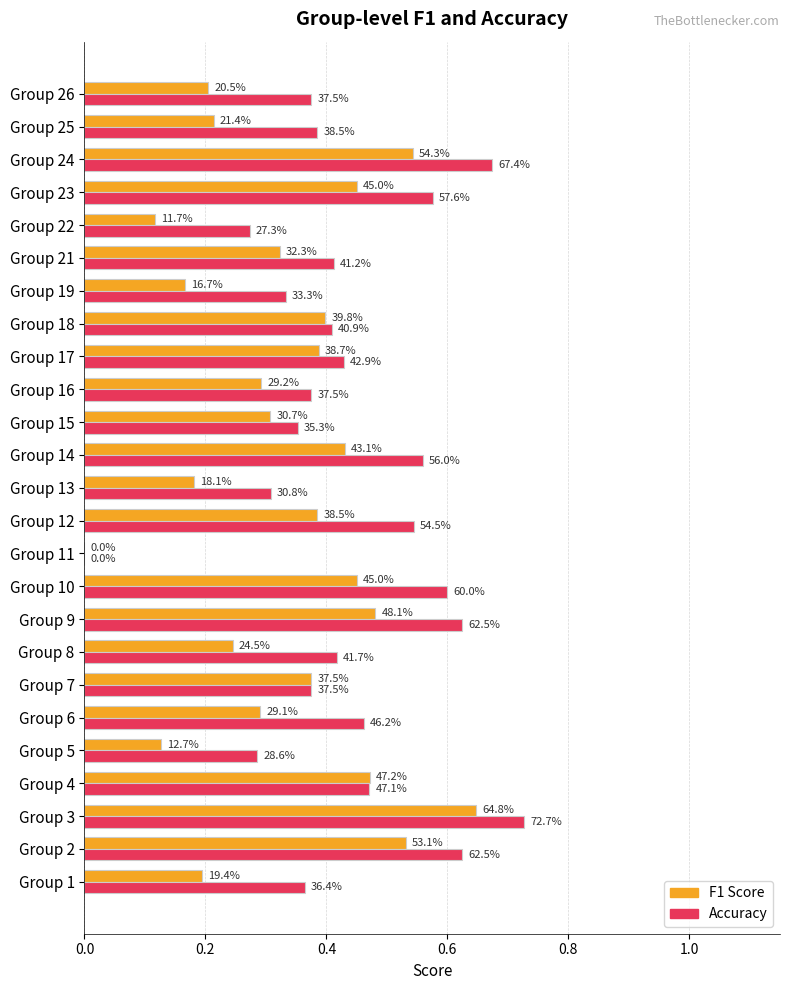

Count the number of data series in this chart.

2